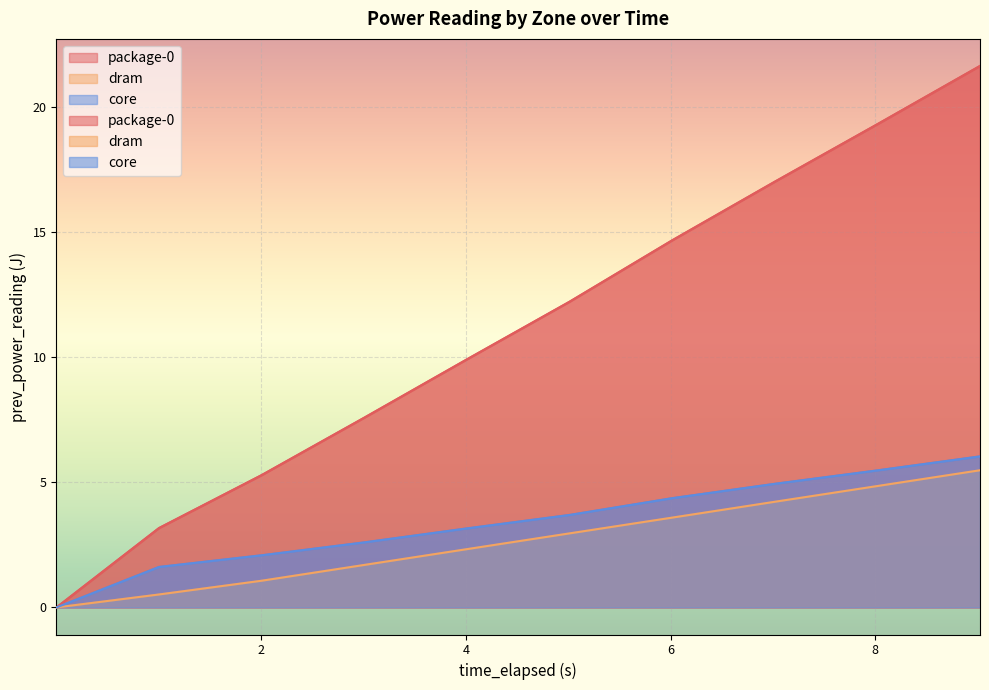

Rank the series by their maximum value, from highest to lowest.

package-0, core, dram